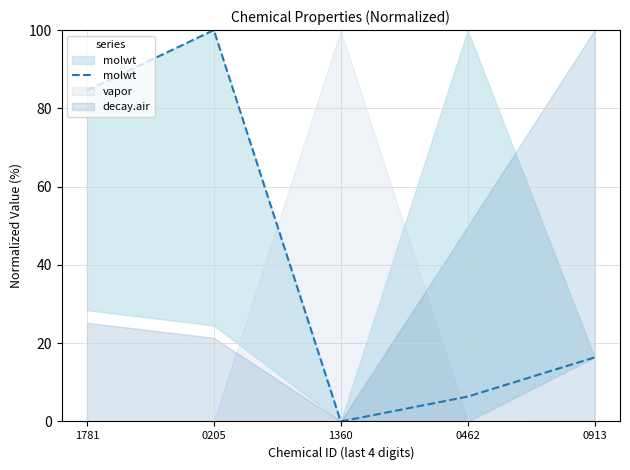

What is the label of the 4th point from the right?

0205